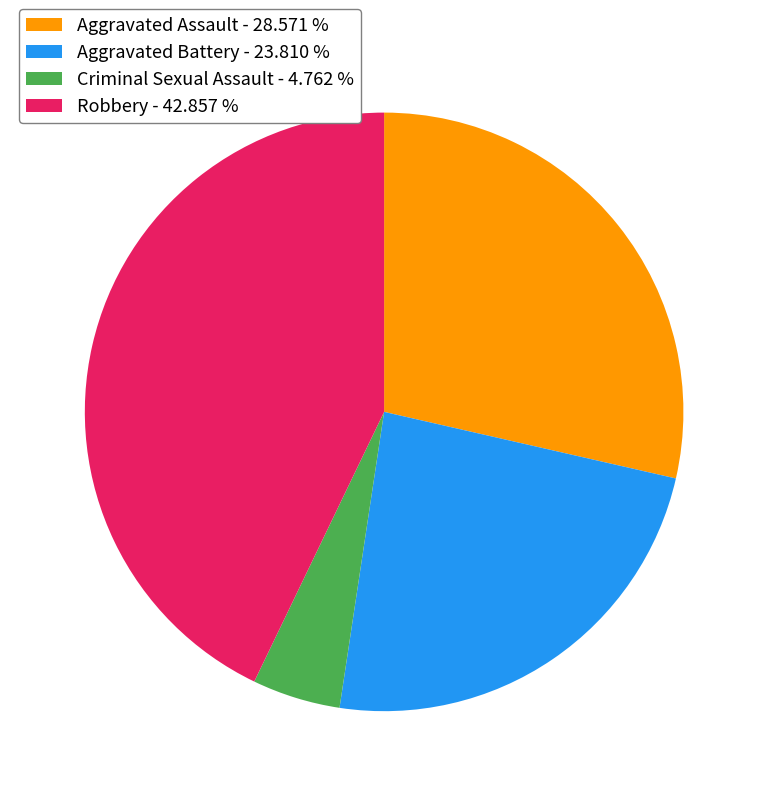

Is there any slice that represents more than half of the pie?

No